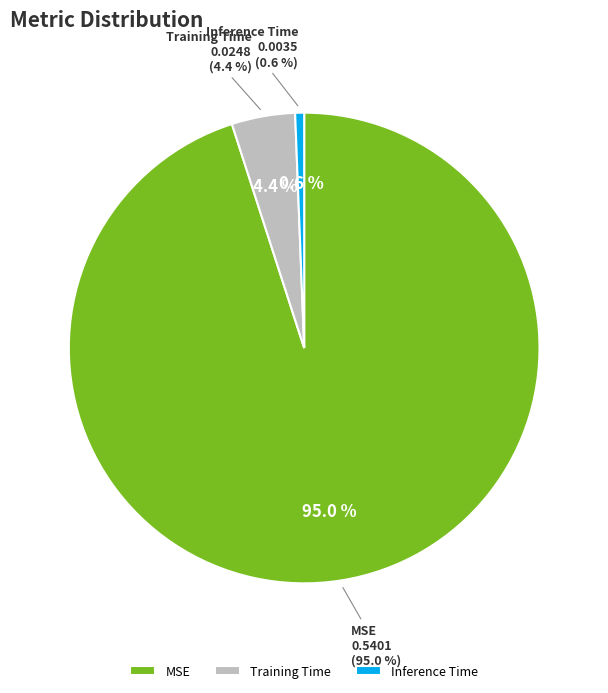

To the nearest percent, what is the difference between the Training Time and Inference Time slice percentages?

4%